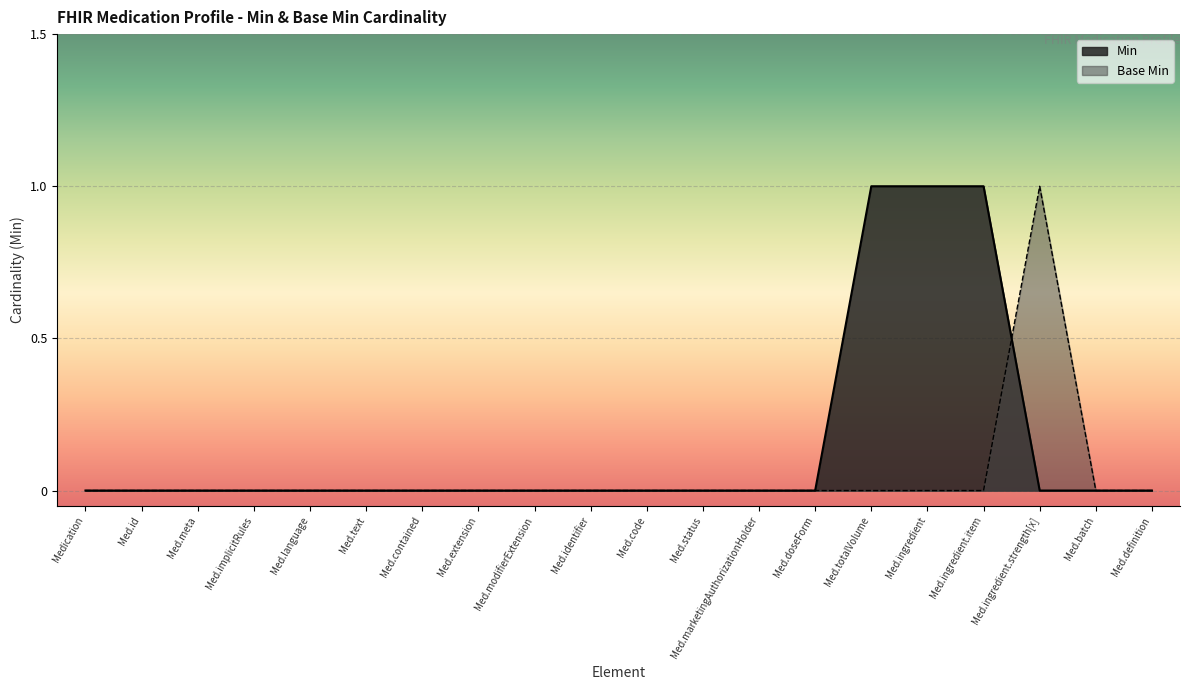

What are all the series names shown in the legend?

Min, Base Min